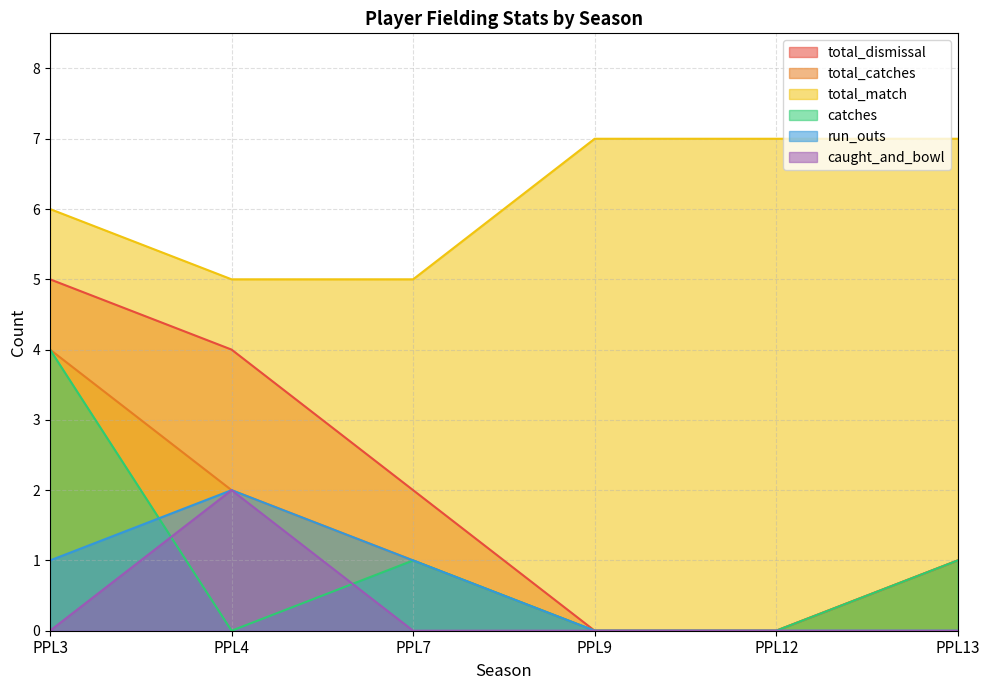

Does the chart display data point markers on the line(s)?

No